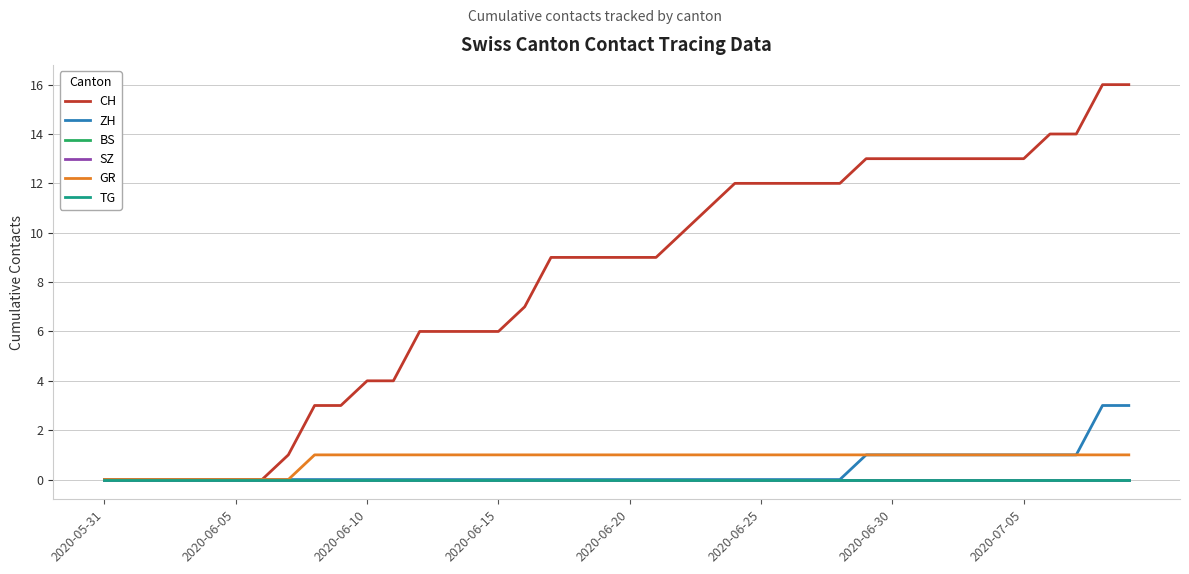

Rank the series by their maximum value, from highest to lowest.

CH, ZH, GR, BS, SZ, TG